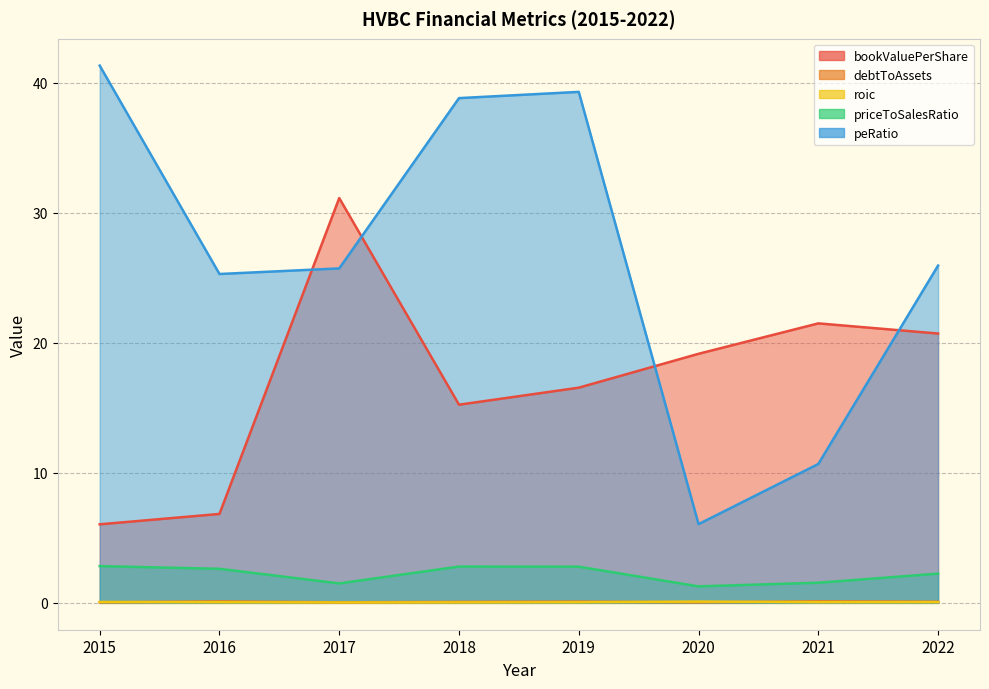

Rank the categories by debtToAssets value from highest to lowest.

2021, 2016, 2019, 2022, 2018, 2015, 2017, 2020